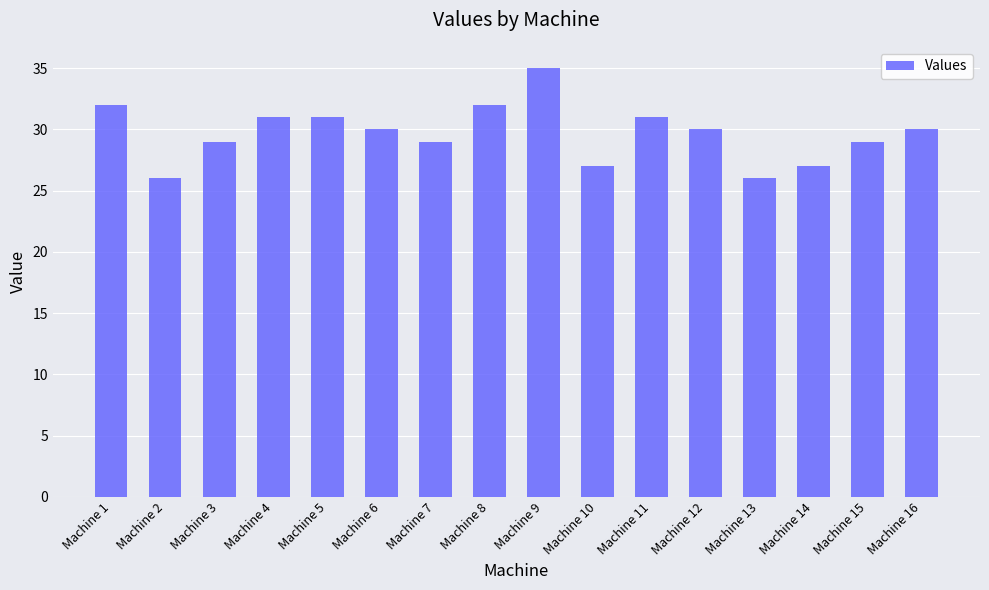

What is the difference between the maximum and minimum values?

9